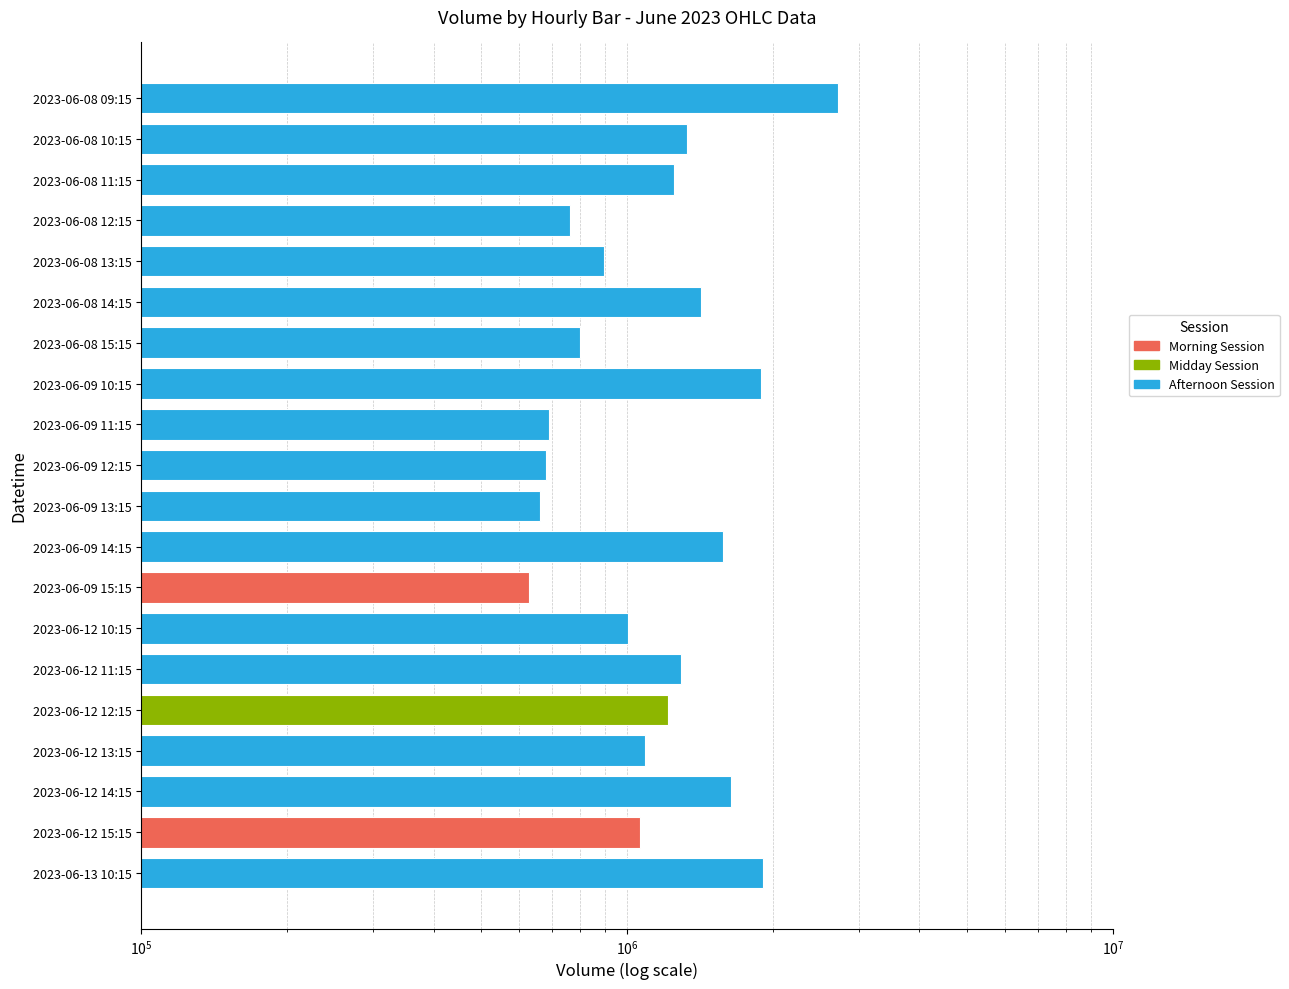

What is the difference between the maximum and minimum values?

2092372